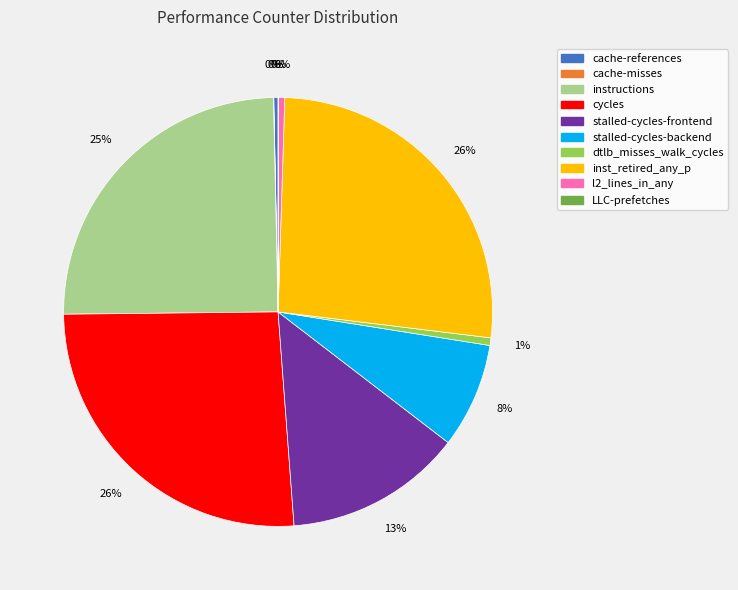

Approximately how many times larger is the value at inst_retired_any_p compared to stalled-cycles-frontend?

2.0